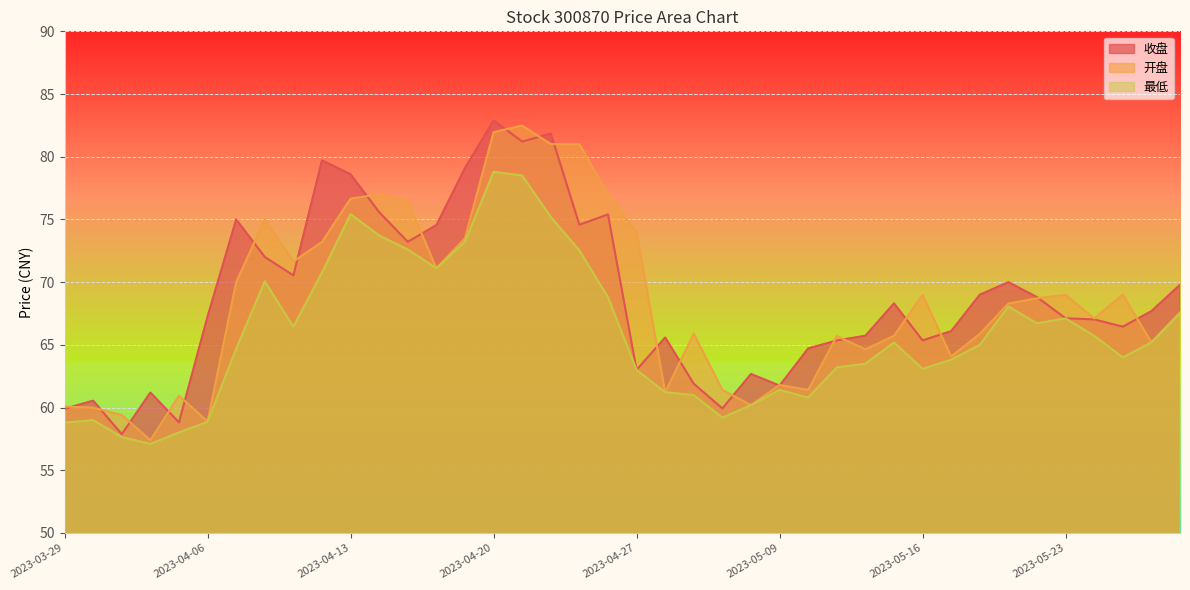

Reading right to left, extract all data points from this chart.

收盘: 69.8	67.7	66.5	67.0	67.1	68.8	70.0	69.0	66.1	65.4	68.3	65.7	65.3	64.7	61.8	62.7	59.9	61.9	65.6	63.0	75.4	74.6	81.8	81.2	82.9	79.1	74.5	73.2	75.6	78.6	79.7	70.5	72.0	75.0	67.3	58.8	61.2	57.9	60.5	59.9
开盘: 67.6	65.2	69.0	67.1	69.0	68.7	68.3	65.9	64.1	69.0	65.7	64.6	65.7	61.4	61.8	60.2	61.4	65.9	61.2	74.0	77.0	81.0	81.0	82.5	82.0	73.5	71.1	76.5	77.0	76.7	73.2	71.7	75.0	70.0	58.9	61.0	57.4	59.4	60.0	60.1
最低: 67.5	65.2	64.0	65.7	67.1	66.7	68.1	65.0	63.8	63.1	65.2	63.5	63.2	60.8	61.4	60.2	59.2	61.0	61.2	63.0	68.8	72.5	75.2	78.5	78.8	73.2	71.1	72.6	73.7	75.4	70.8	66.4	70.1	64.7	58.9	58.0	57.1	57.6	59.0	58.8